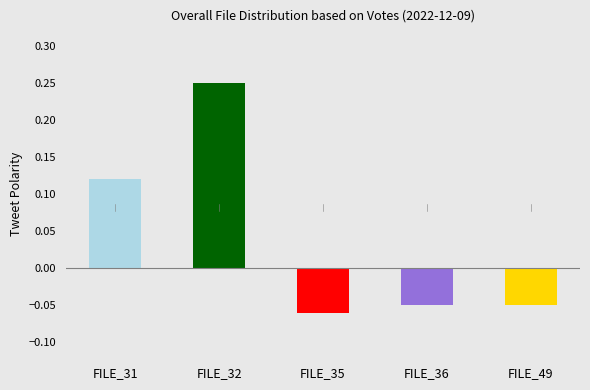

List the labels in order of value, smallest first.

FILE_35, FILE_36, FILE_49, FILE_31, FILE_32